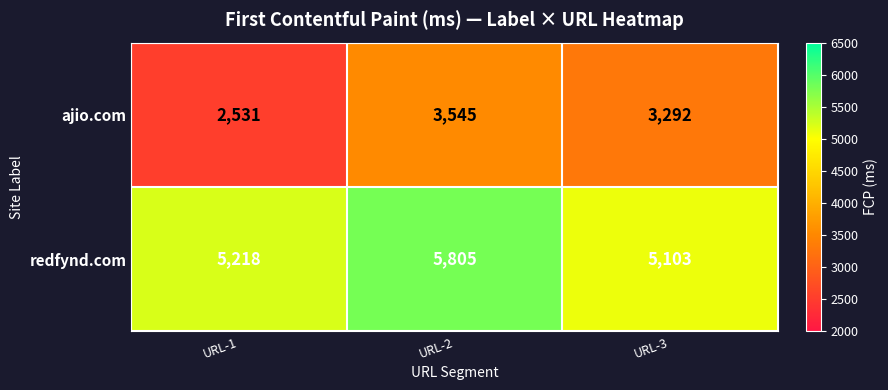

The ajio.com series shows 5516 at URL-3. True or false?

False